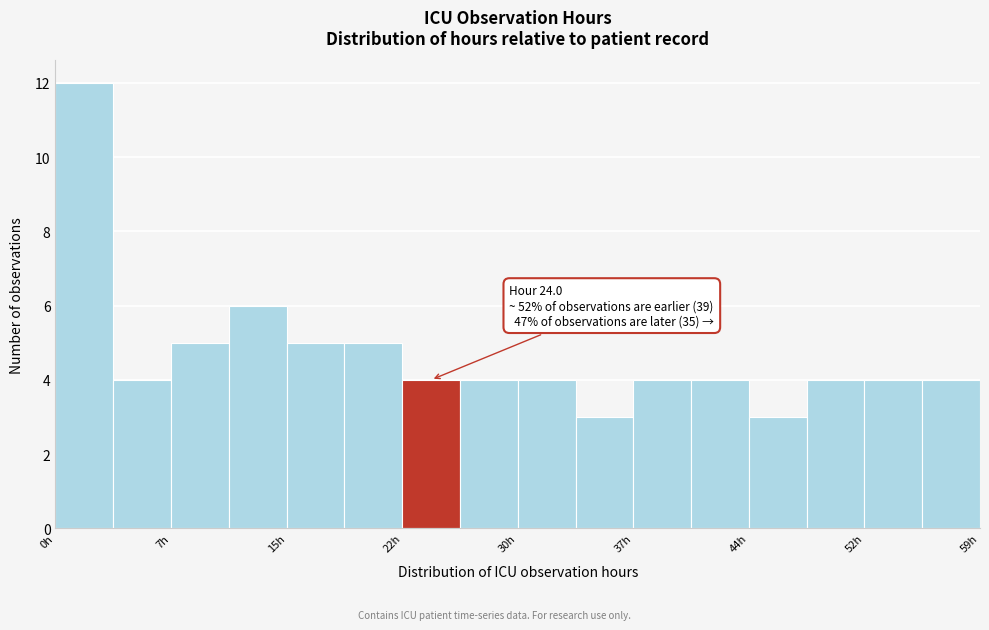

Read against the x-axis, roughly where is the centre of the tallest bar?

2